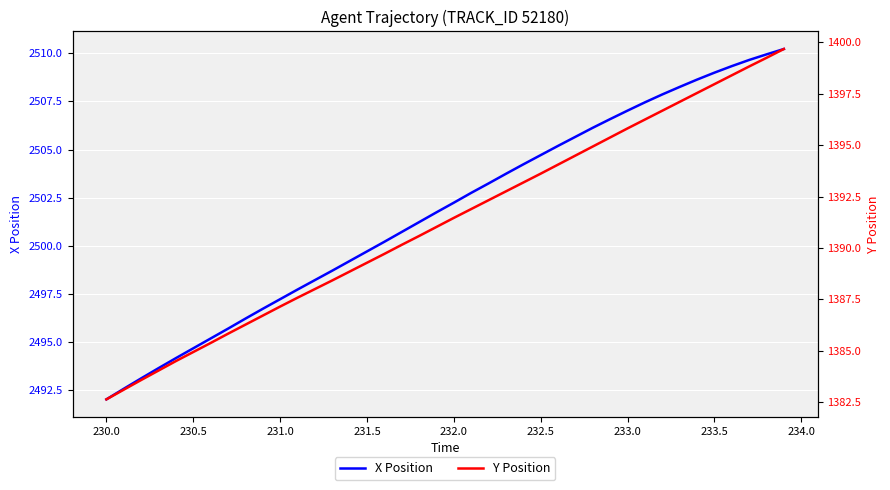

Which series has the largest total across all categories?

X Position